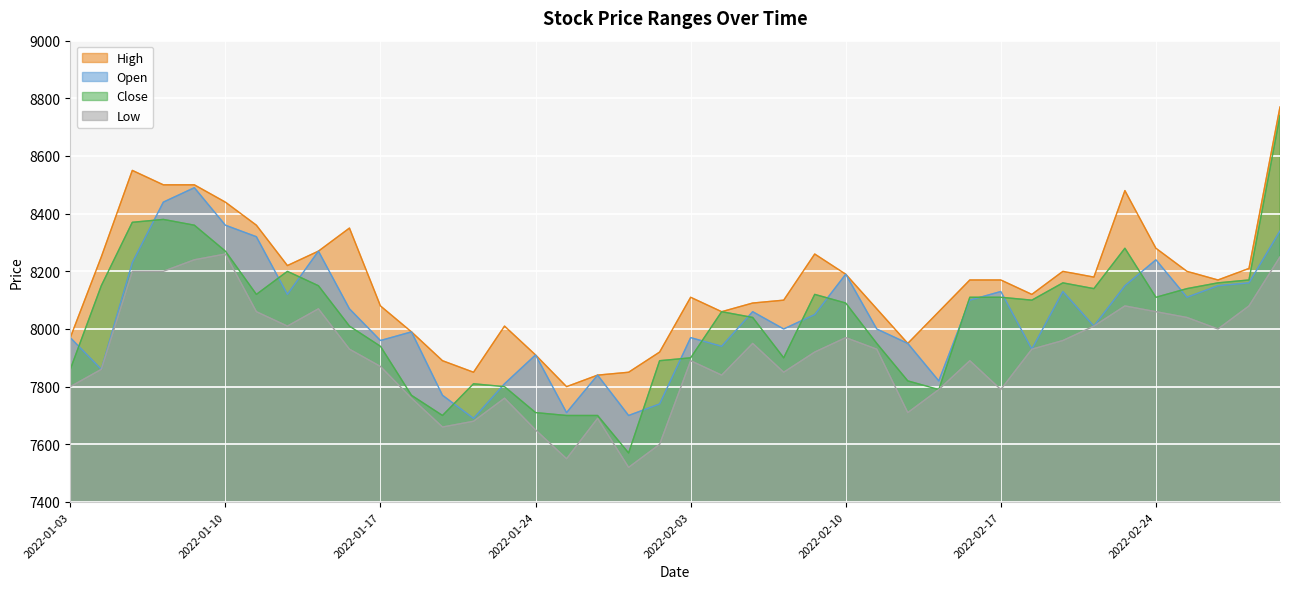

Does the chart display data point markers on the line(s)?

No